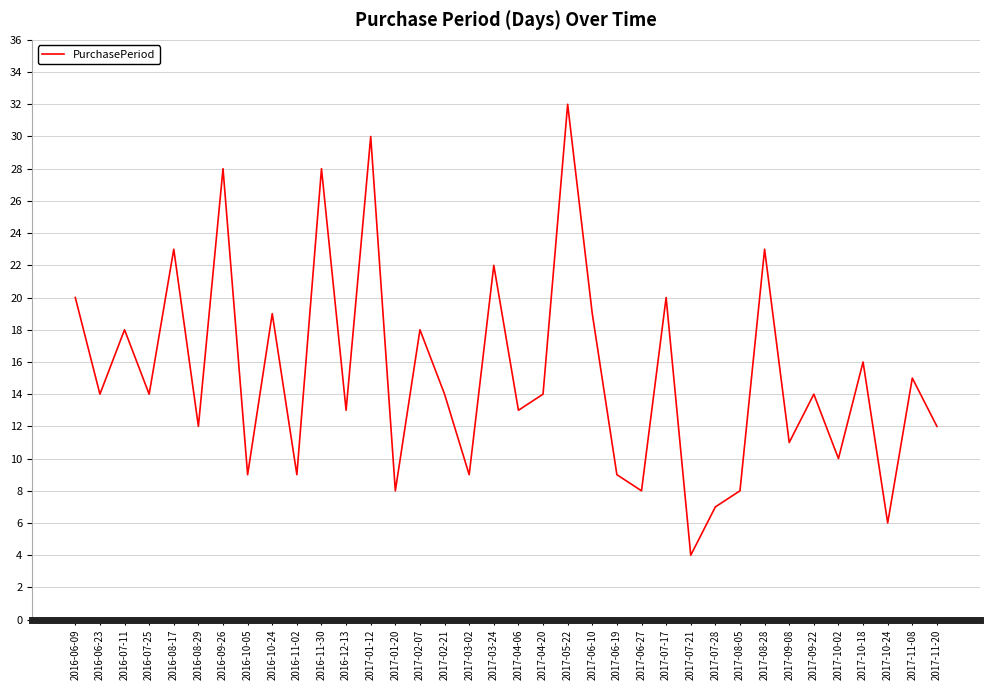

What position from the left is 2017-01-12?

13